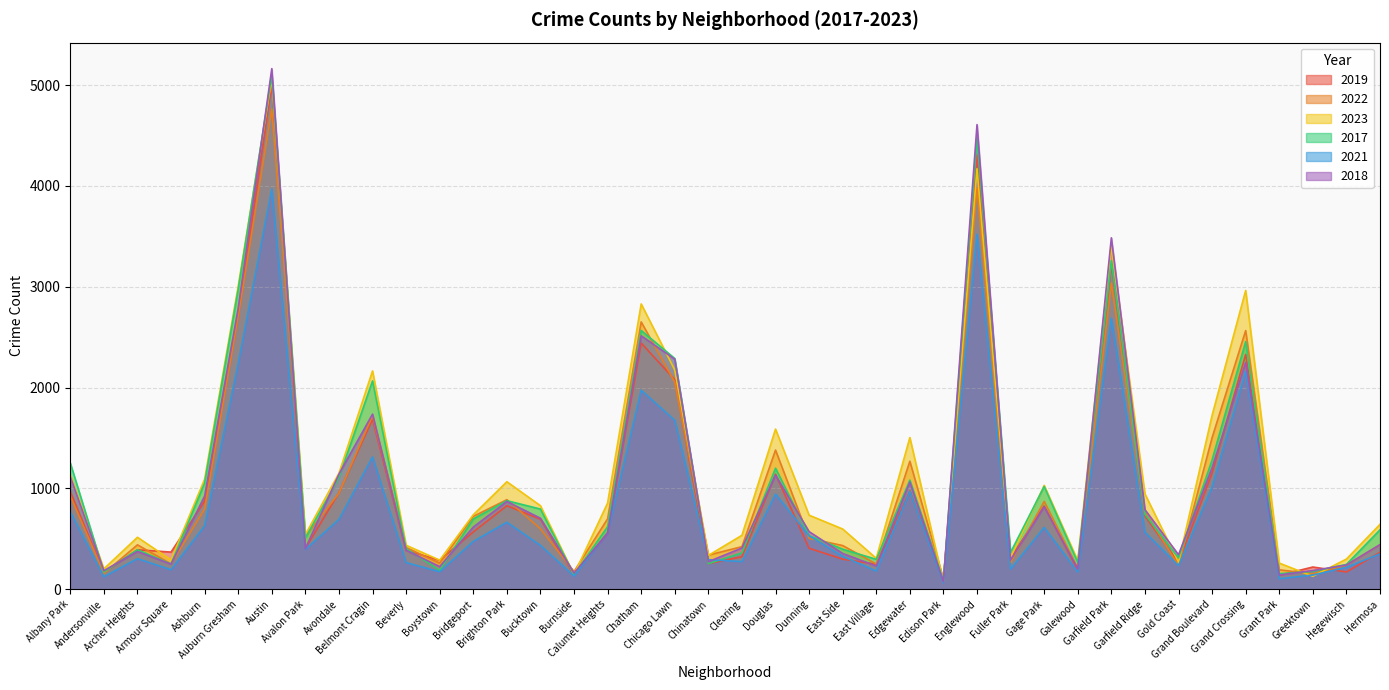

What position from the right is Avondale?

32